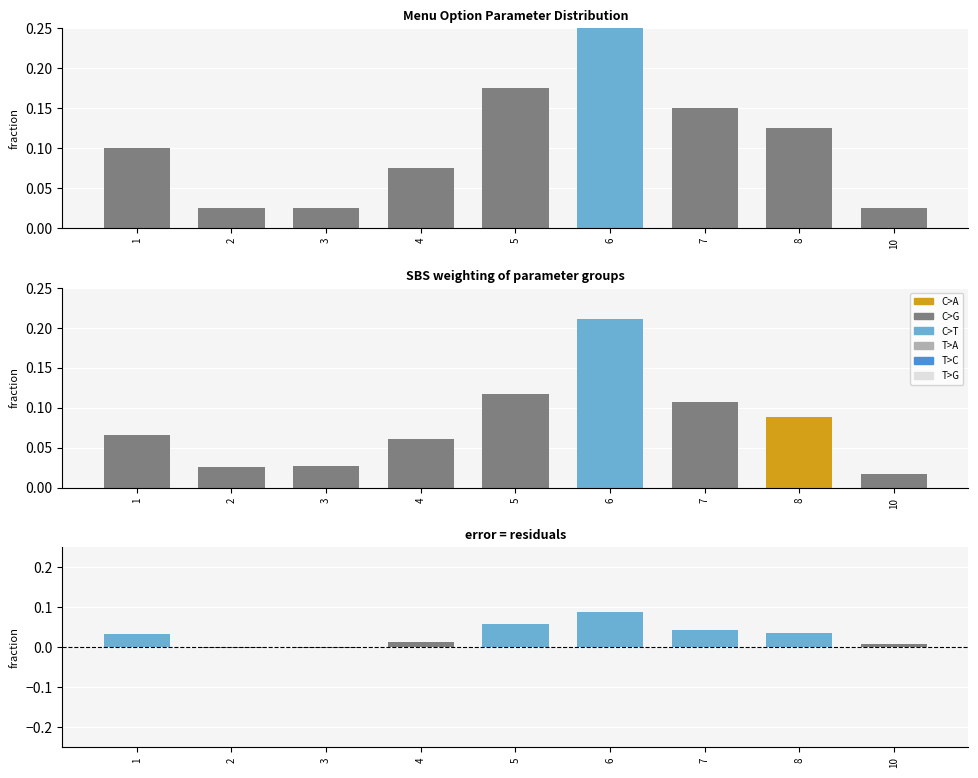

Which category has the highest value across all series?

6